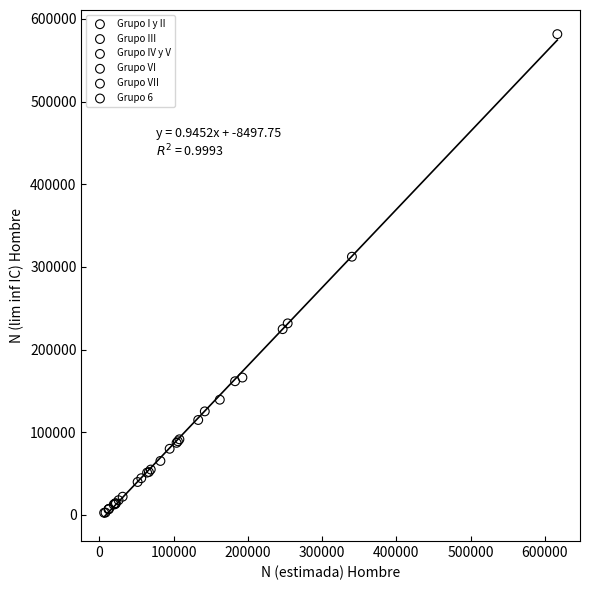

Which series has the largest Y range (max minus min)?

Grupo VI